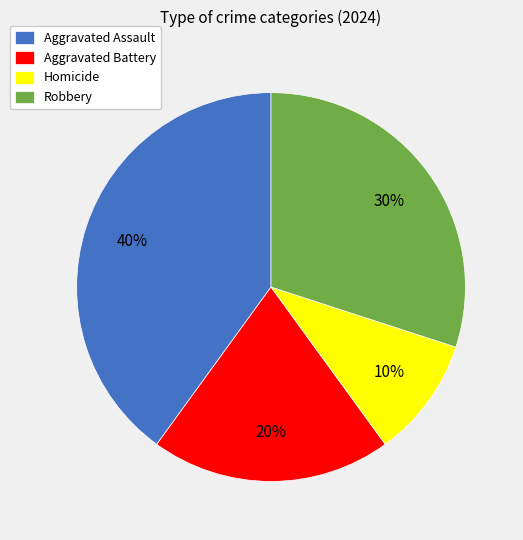

To the nearest percent, what is the difference between the Robbery and Aggravated Assault slice percentages?

10%